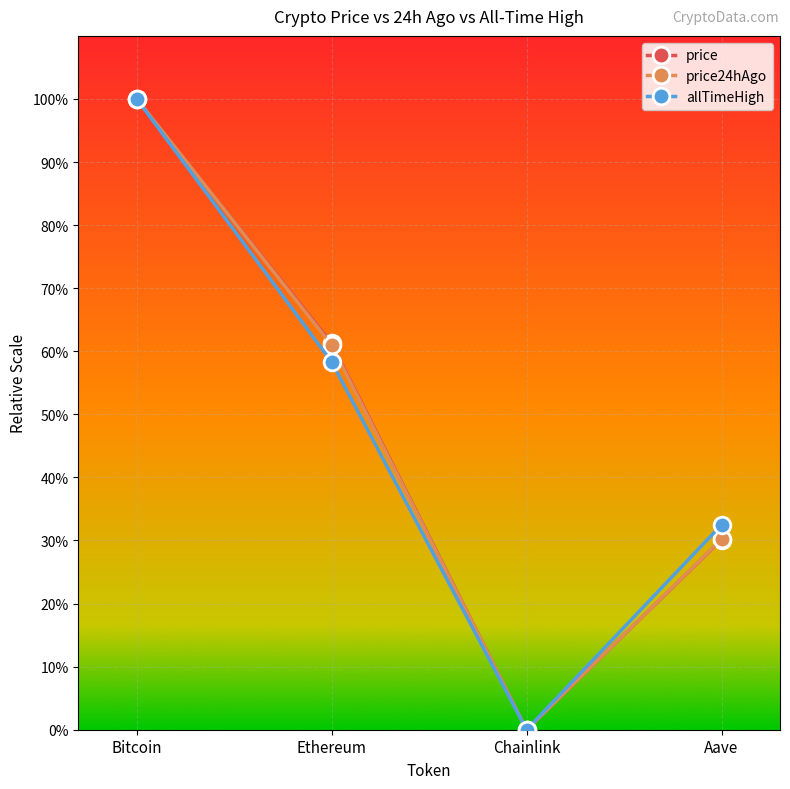

What position from the left is Chainlink?

3